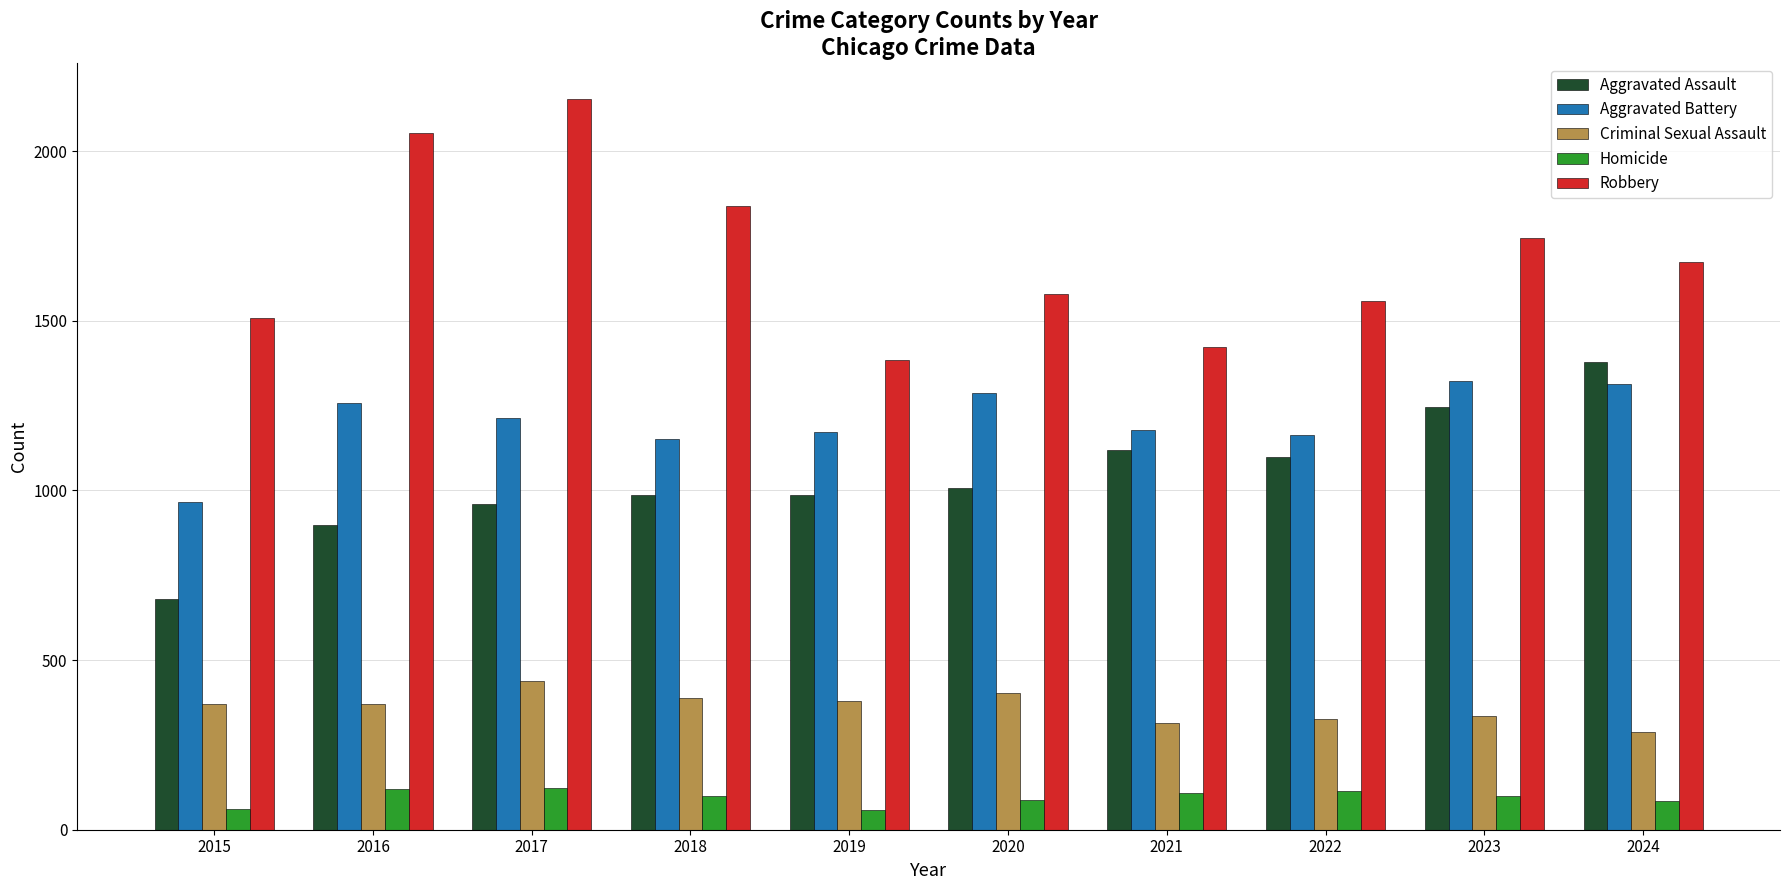

List the series in order of their peak value, highest first.

Robbery, Aggravated Assault, Aggravated Battery, Criminal Sexual Assault, Homicide